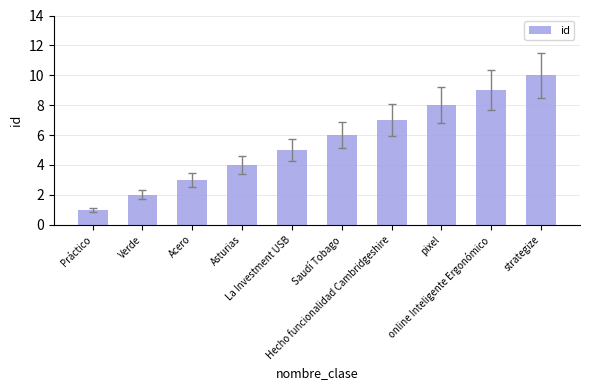

What is the sum of all values?

55